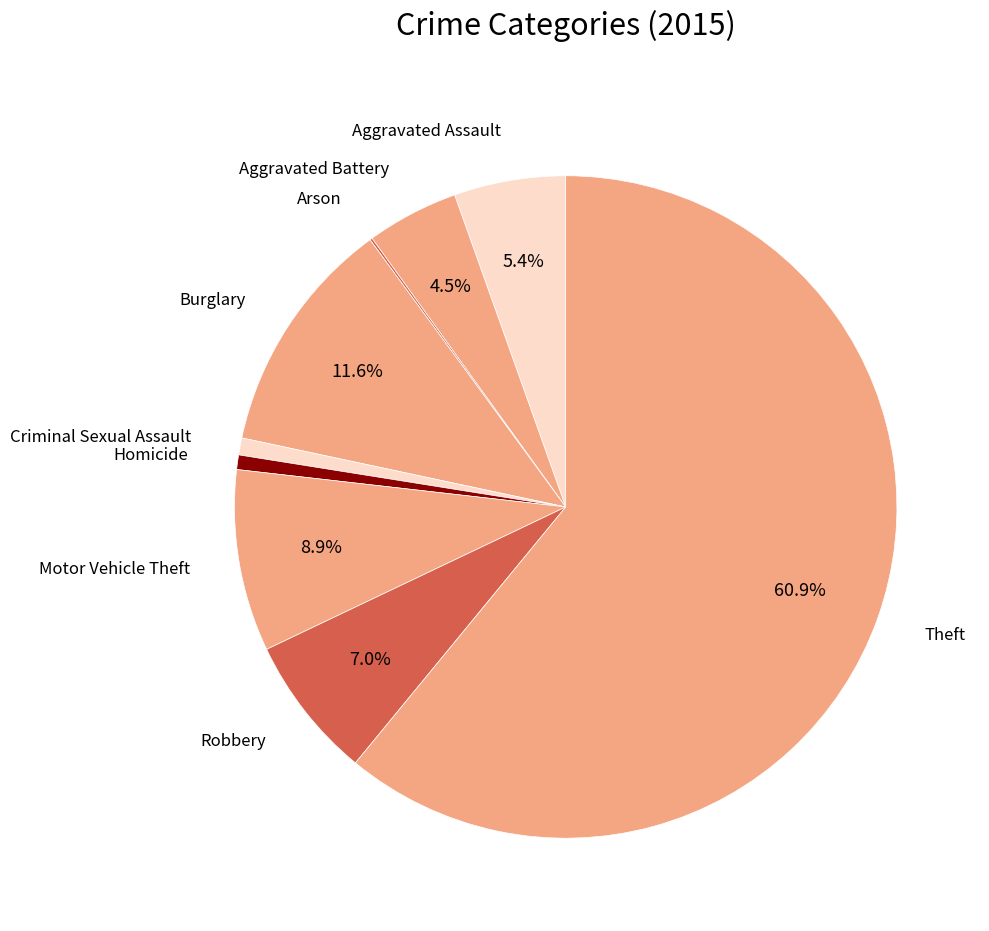

Does any single category account for the majority?

Yes